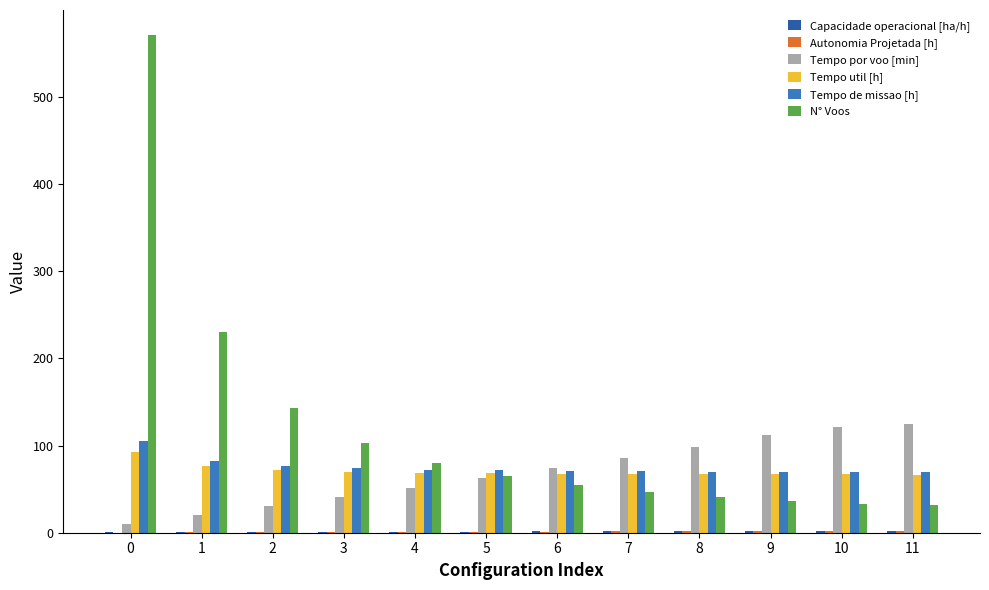

Which series changed the most between 0 and 9?

N° Voos